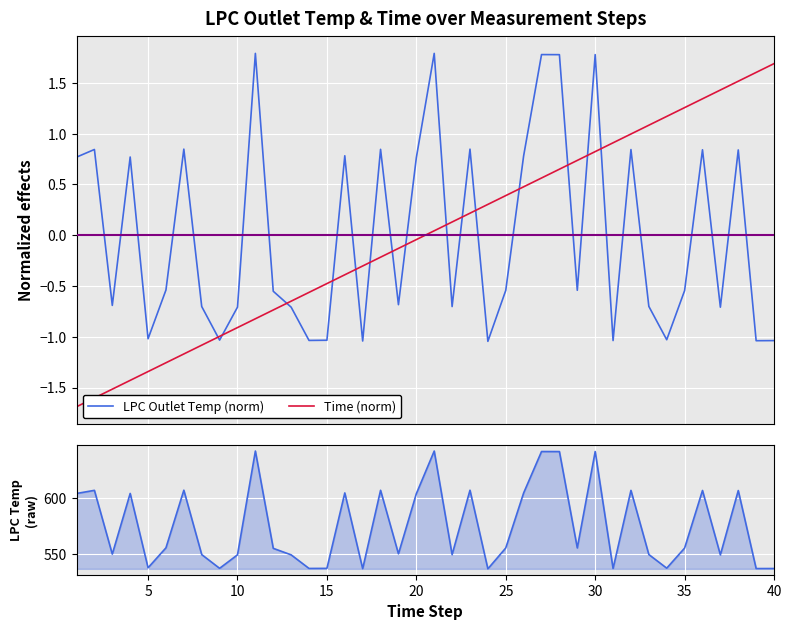

Is this an area chart (filled region under the line)?

No